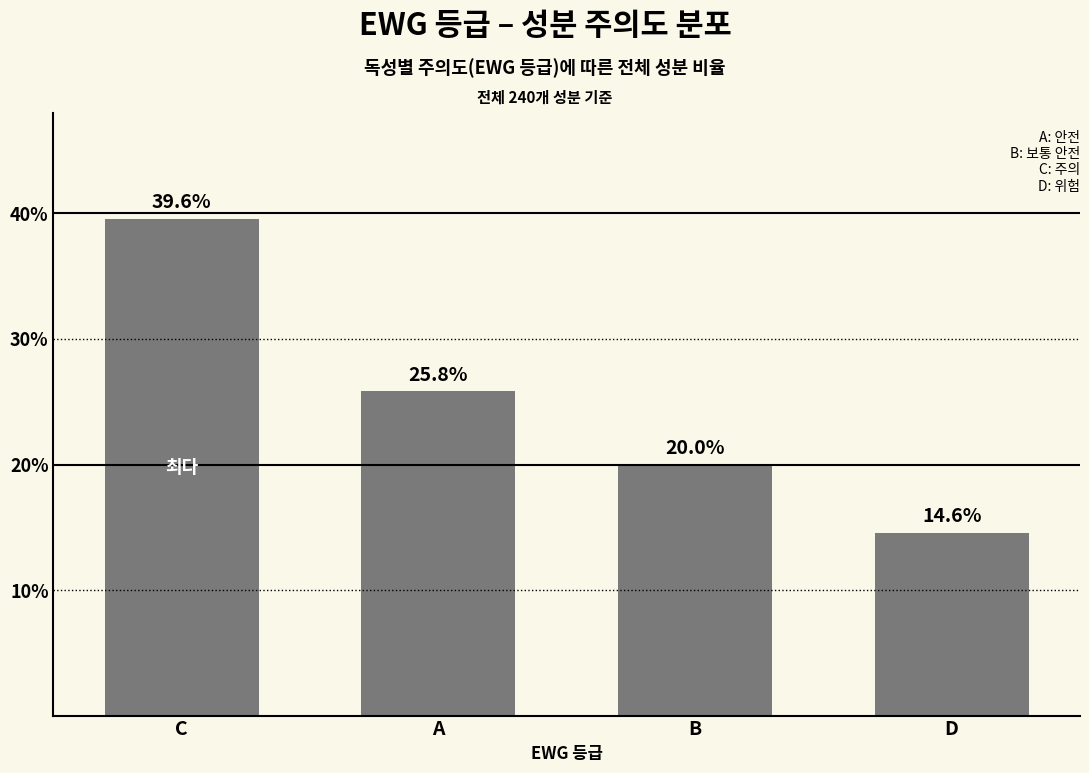

Where does the data first go above 25?

C